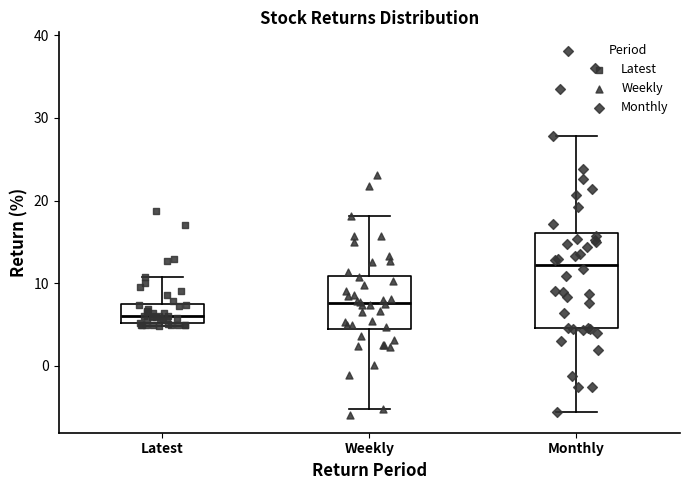

Which box has the highest median line?

Monthly